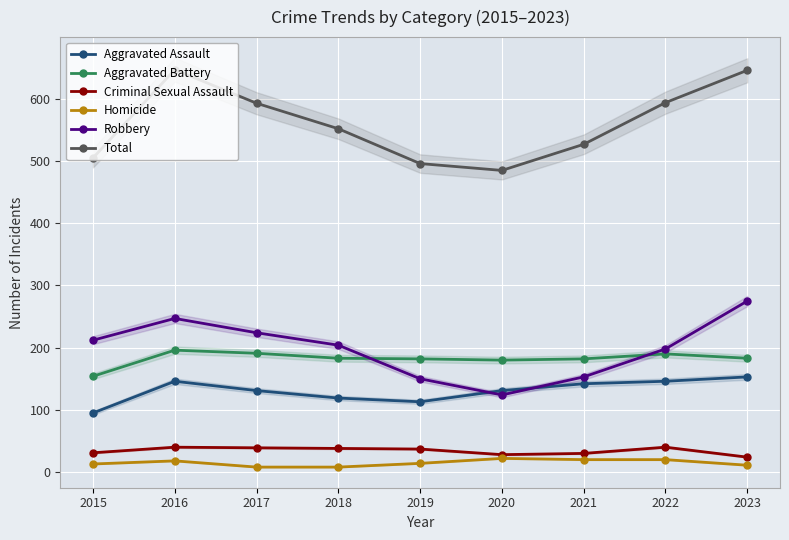

True or false: Robbery and Total intersect in this chart.

False